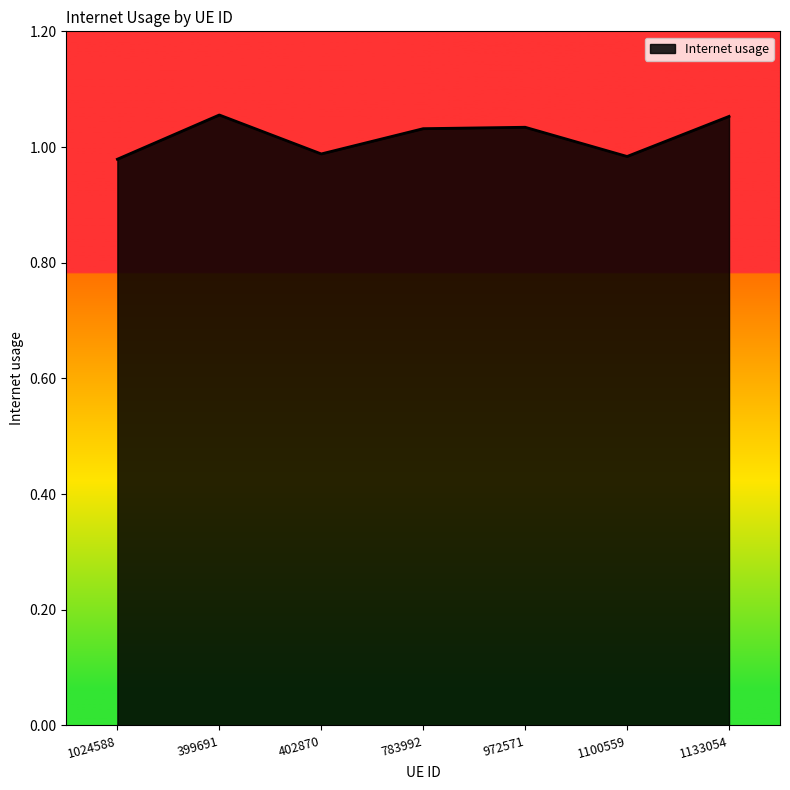

Between 1100559 and 783992, which is larger?

783992